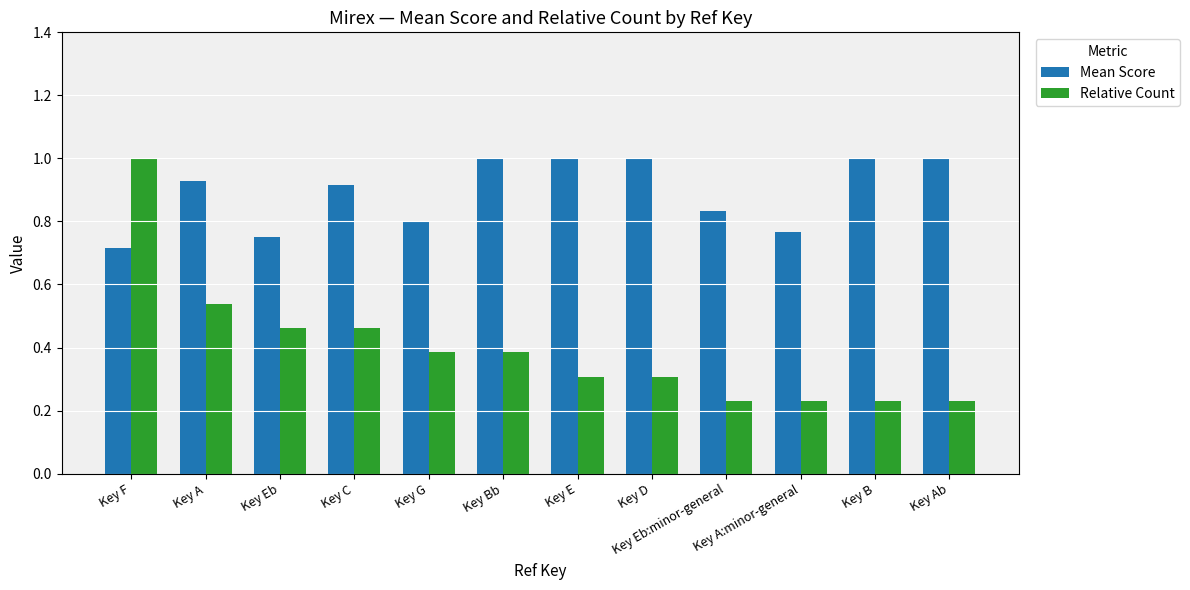

What is the difference between the maximum and minimum values in the Mean Score series?

0.3